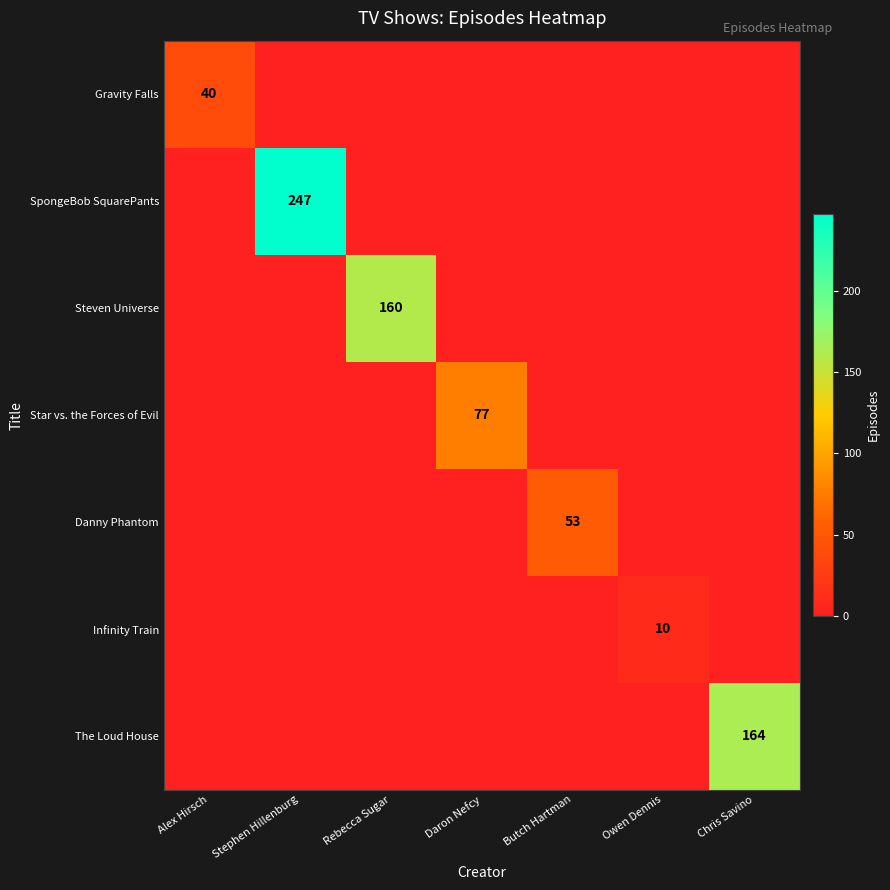

How many series are shown in this chart?

7